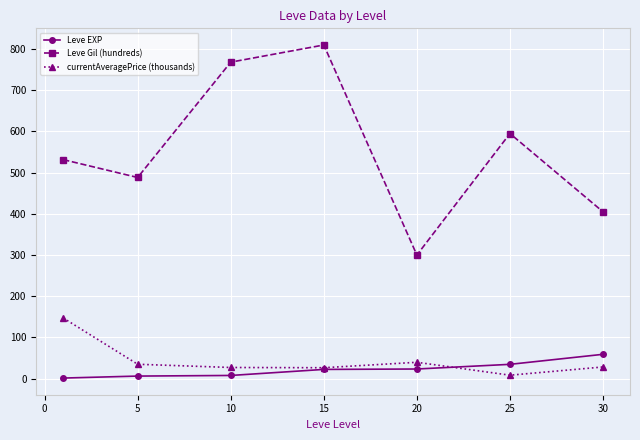

Which series has the largest total across all categories?

Leve Gil (hundreds)